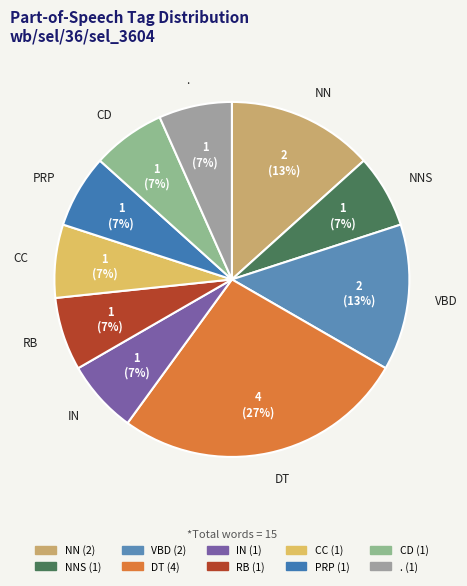

Count the number of slices in the pie.

10